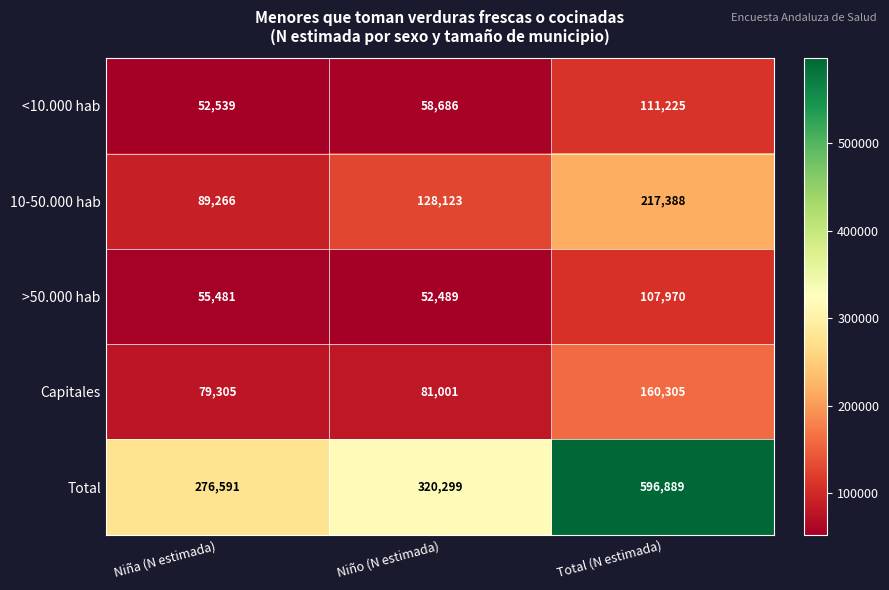

What is the sum of the 10-50.000 hab values at Total (N estimada) and Niña (N estimada)?

306654